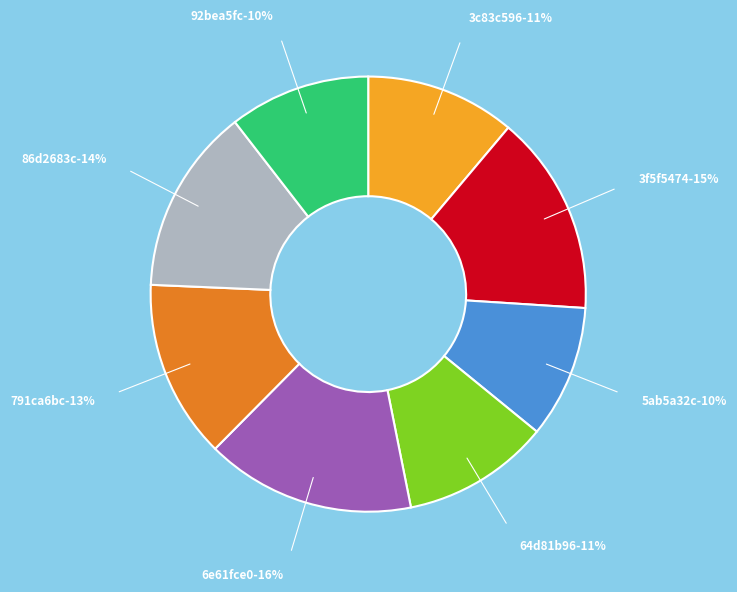

Does 6e61fce0 account for over 50% of the chart?

No